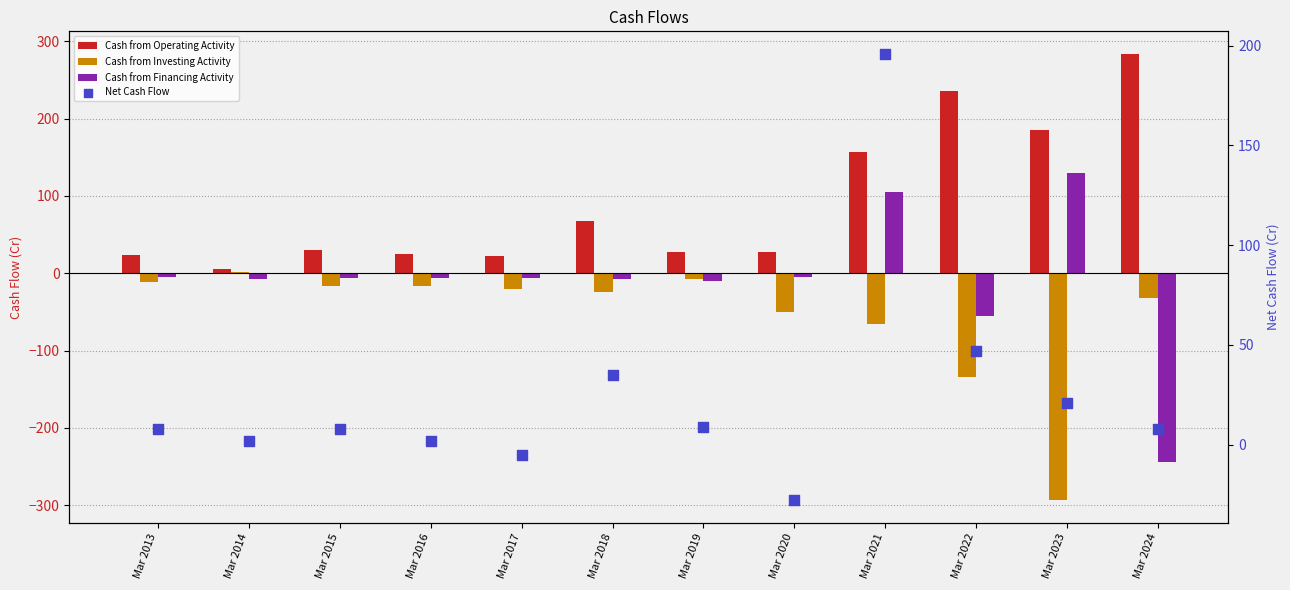

Is the value of Cash from Operating Activity at Mar 2020 greater than the value of Cash from Financing Activity at Mar 2013?

Yes